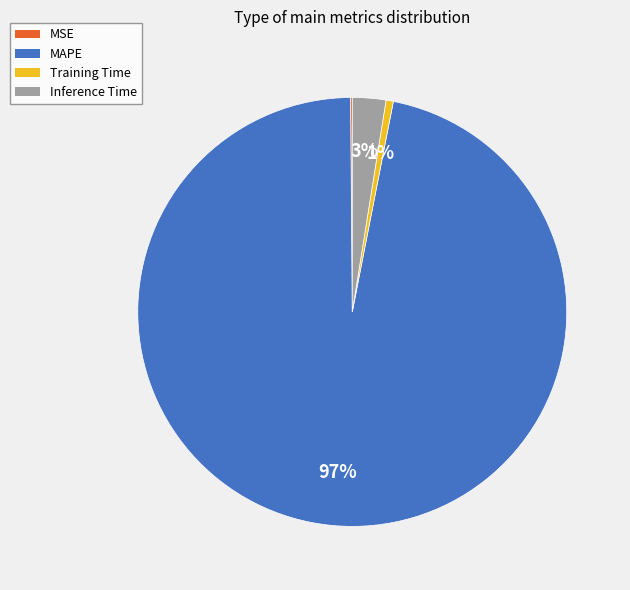

Which category has the biggest portion of the pie?

MAPE